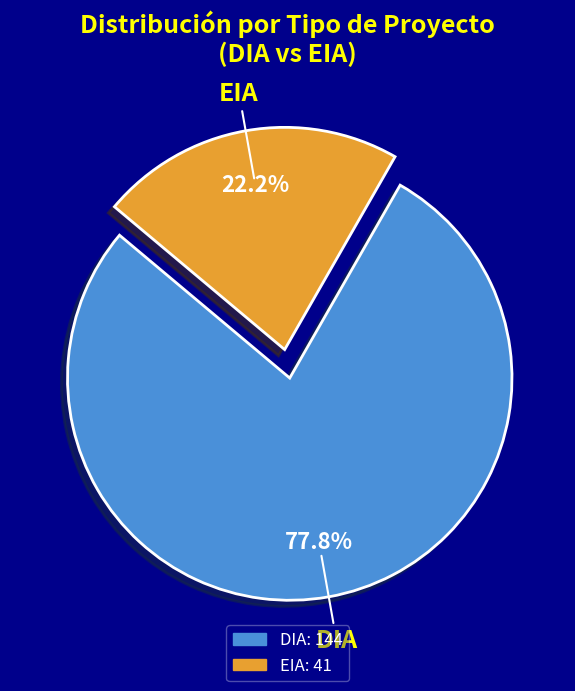

True or false: EIA accounts for 22% of the total.

True